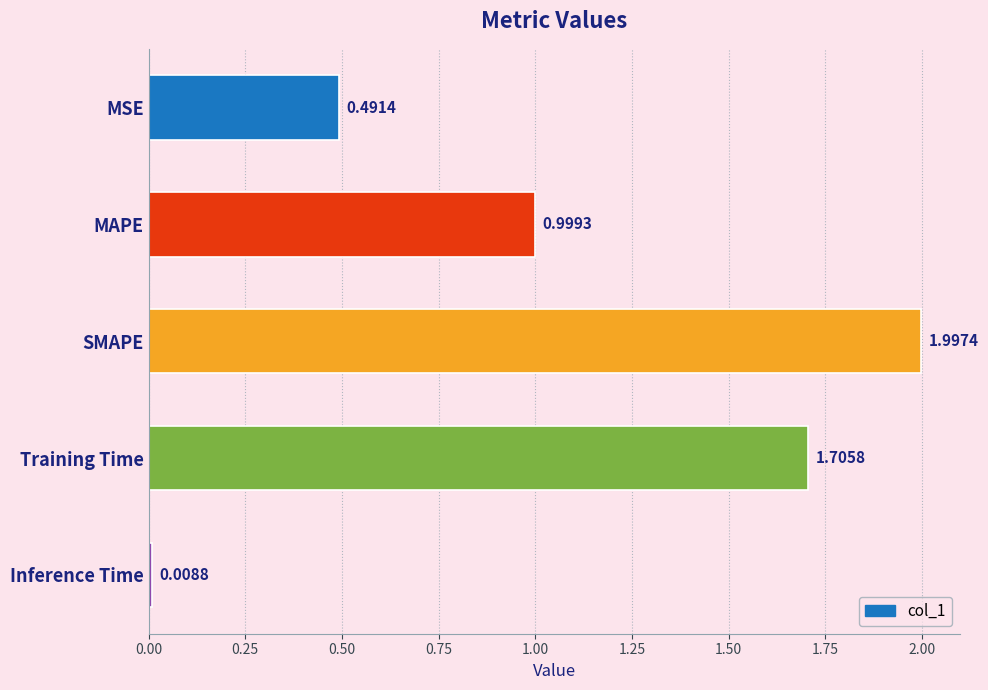

Rank the categories by value from highest to lowest.

SMAPE, Training Time, MAPE, MSE, Inference Time